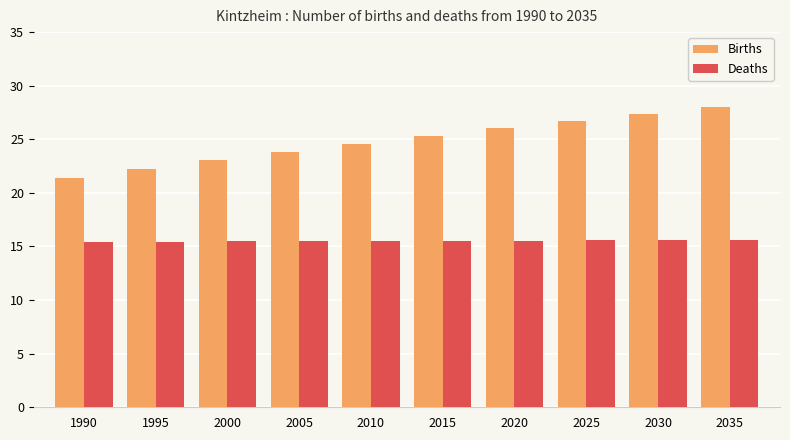

Which series has the largest range (max minus min)?

Births